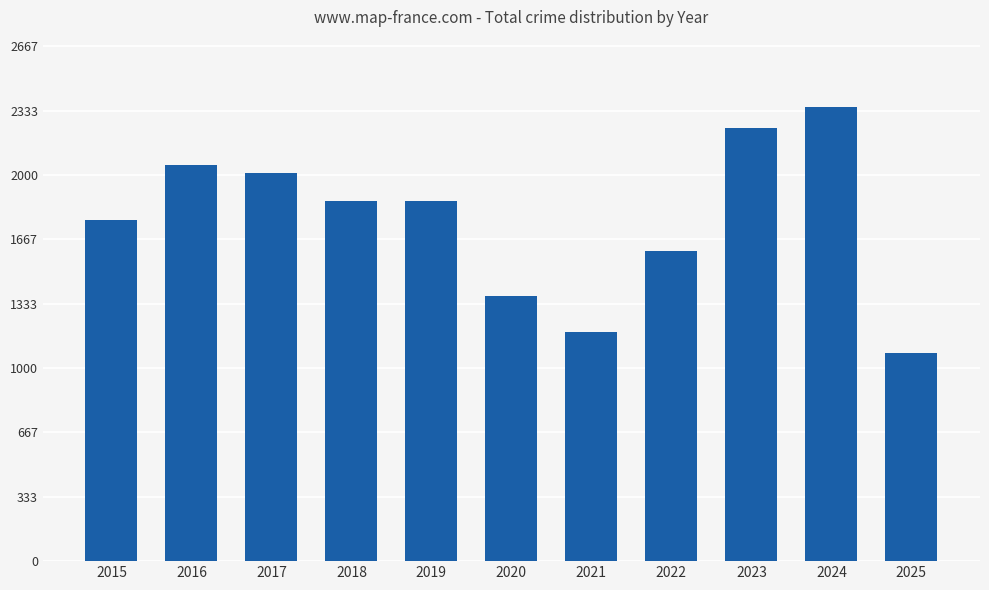

What is the greatest value displayed?

2353